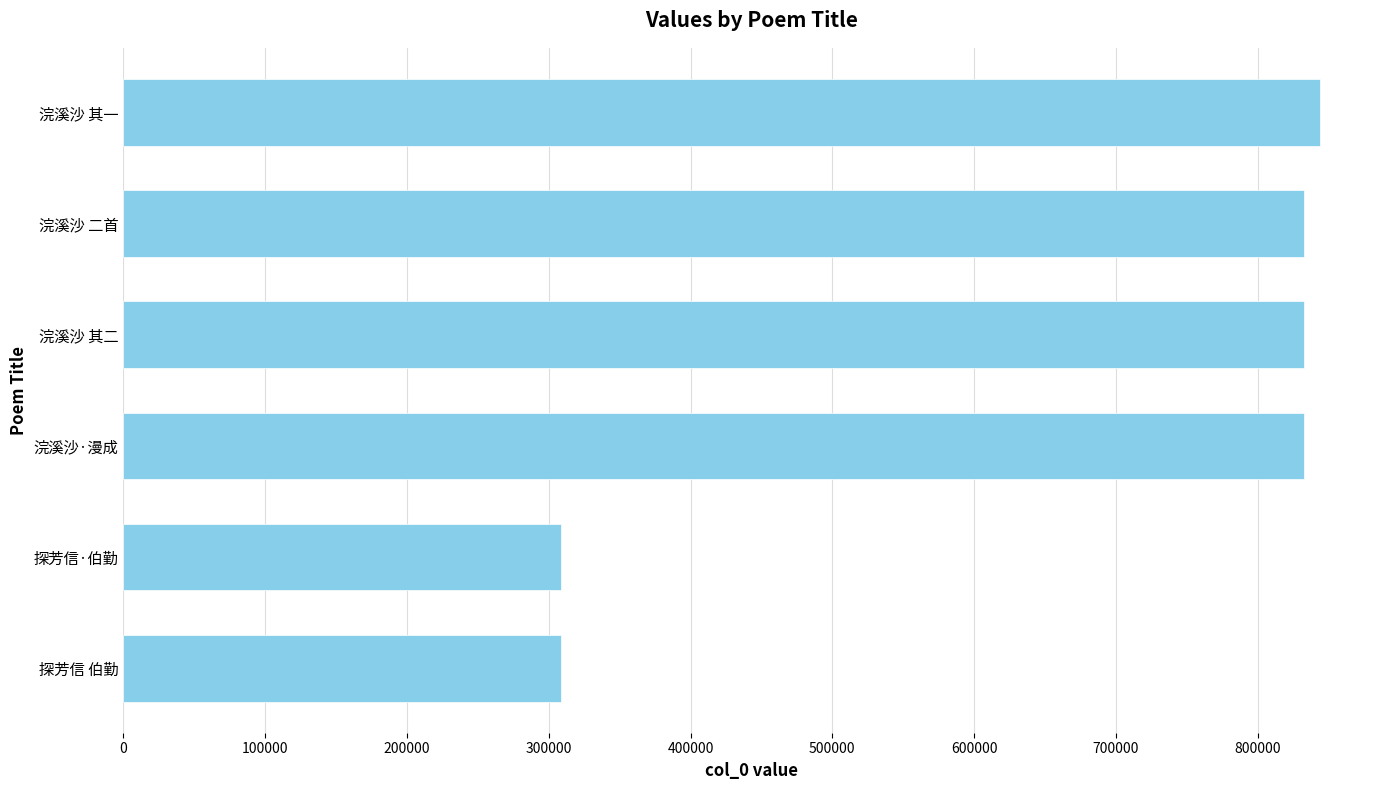

What is the average value?

659740